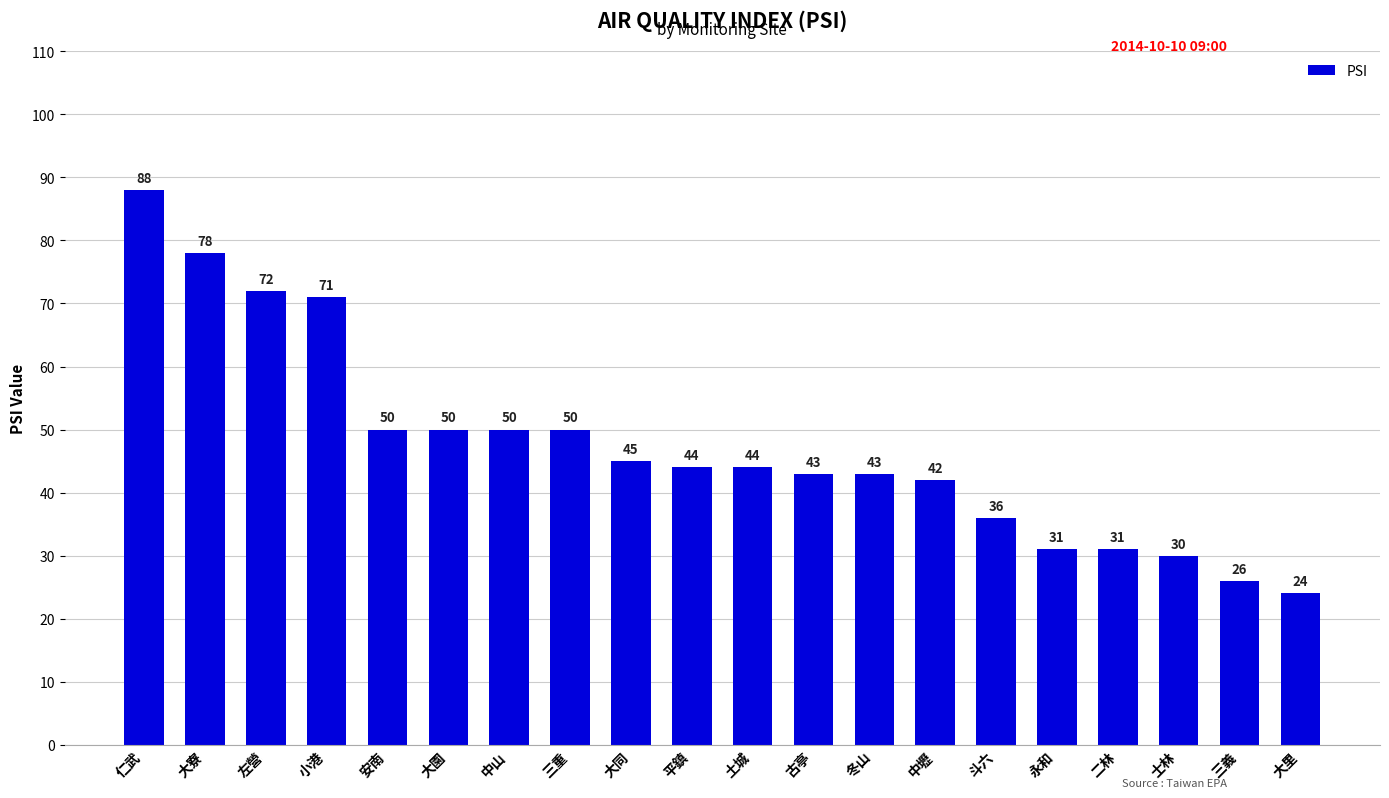

The chart shows a value of 43 at 冬山. True or false?

True